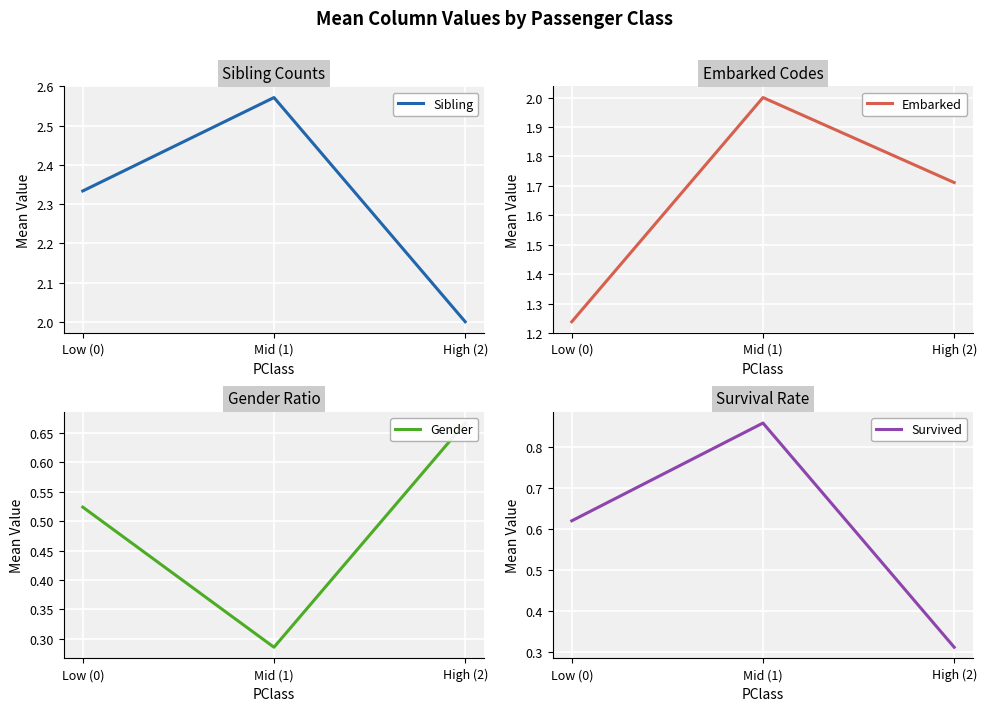

Reading left to right, extract all data points from this chart.

Sibling: 2.3	2.6	2.0
Embarked: 1.2	2.0	1.7
Gender: 0.5	0.3	0.7
Survived: 0.6	0.9	0.3